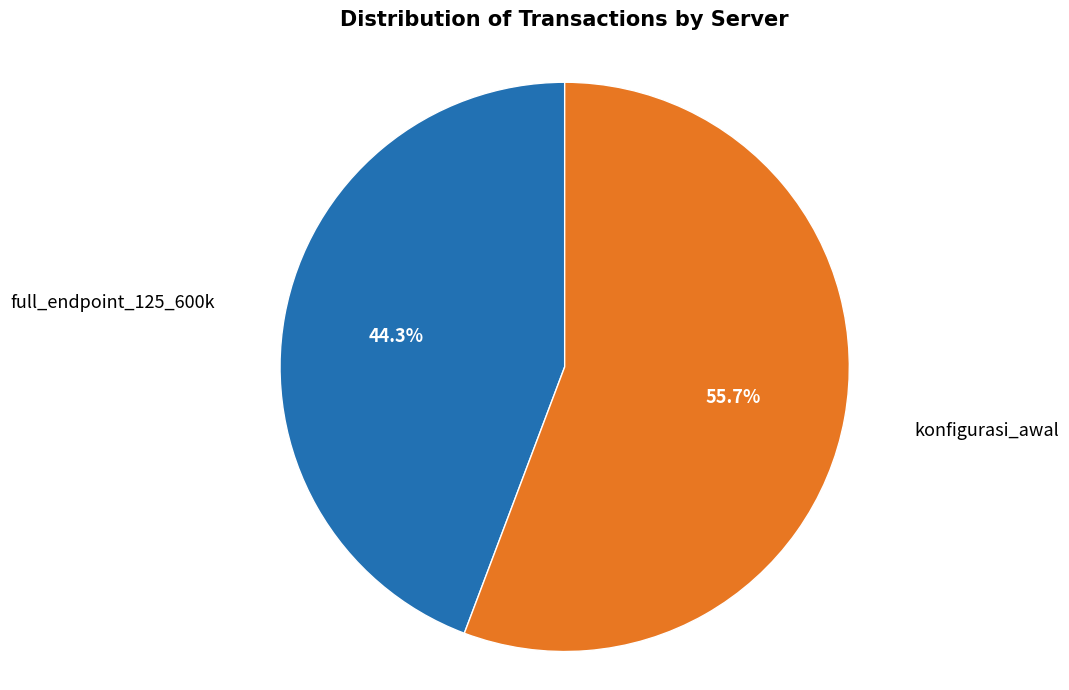

Is there any slice that represents more than half of the pie?

Yes